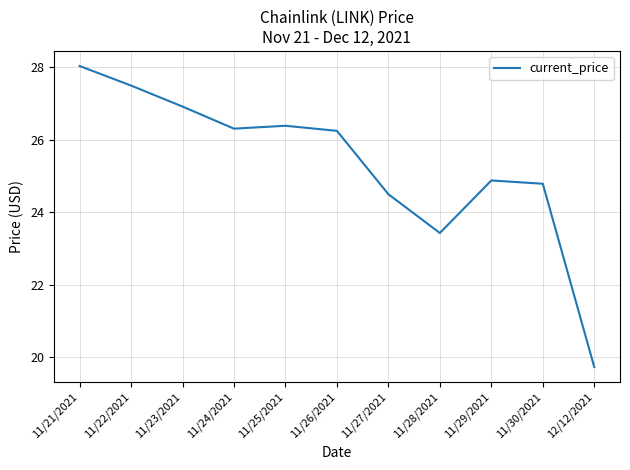

At which category does the chart reach its minimum across all series?

12/12/2021